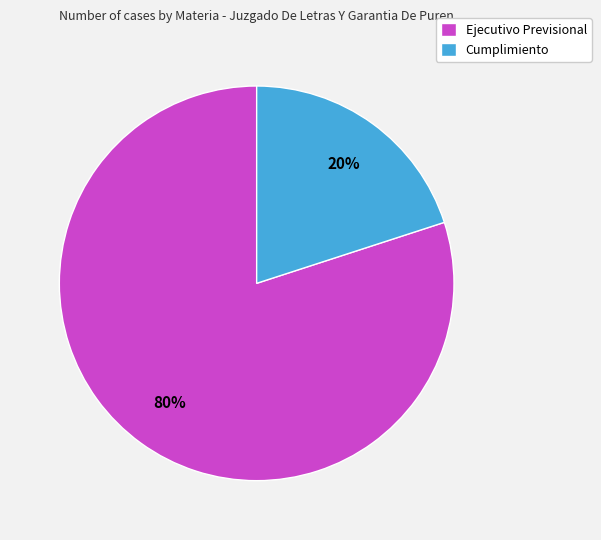

What is the smallest slice in the pie chart?

Cumplimiento